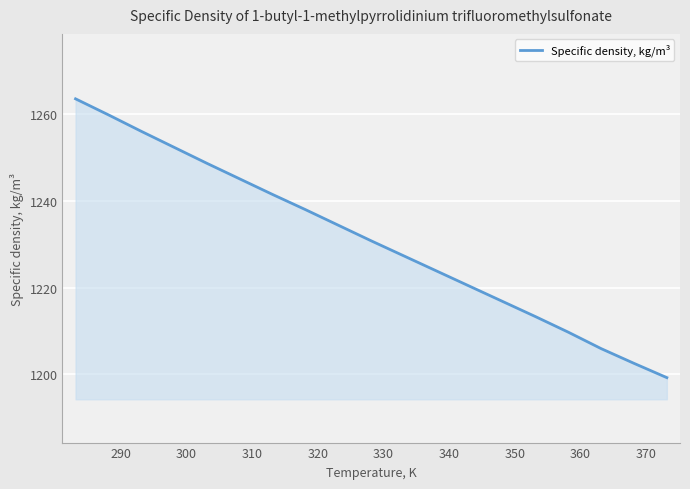

Does the chart have visible grid lines?

Yes